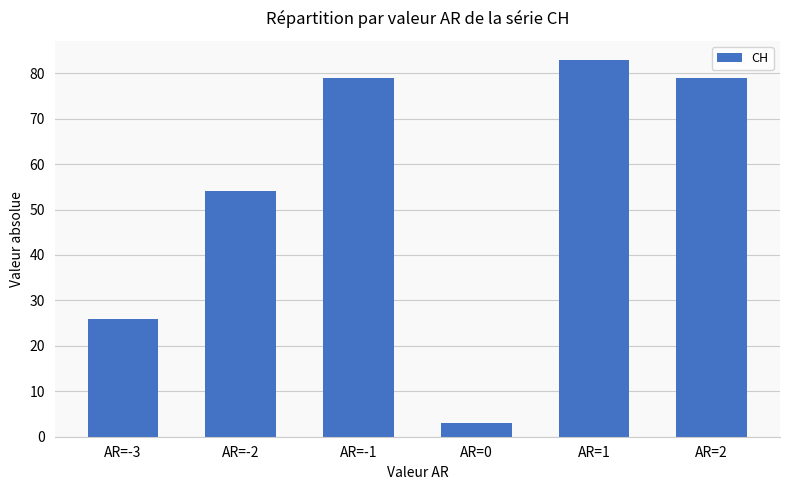

The value at AR=-3 is 16. True or false?

False